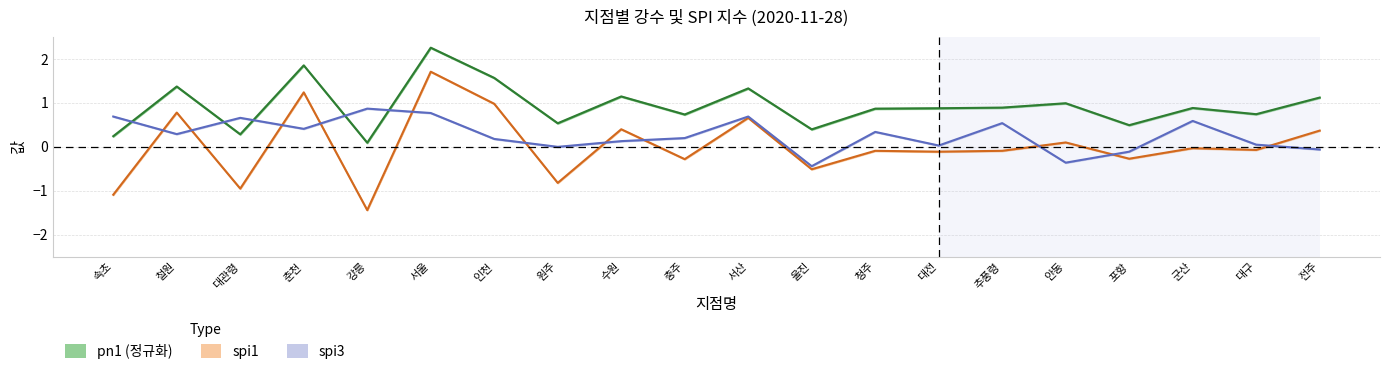

How many positive values does the spi1 series have?

8